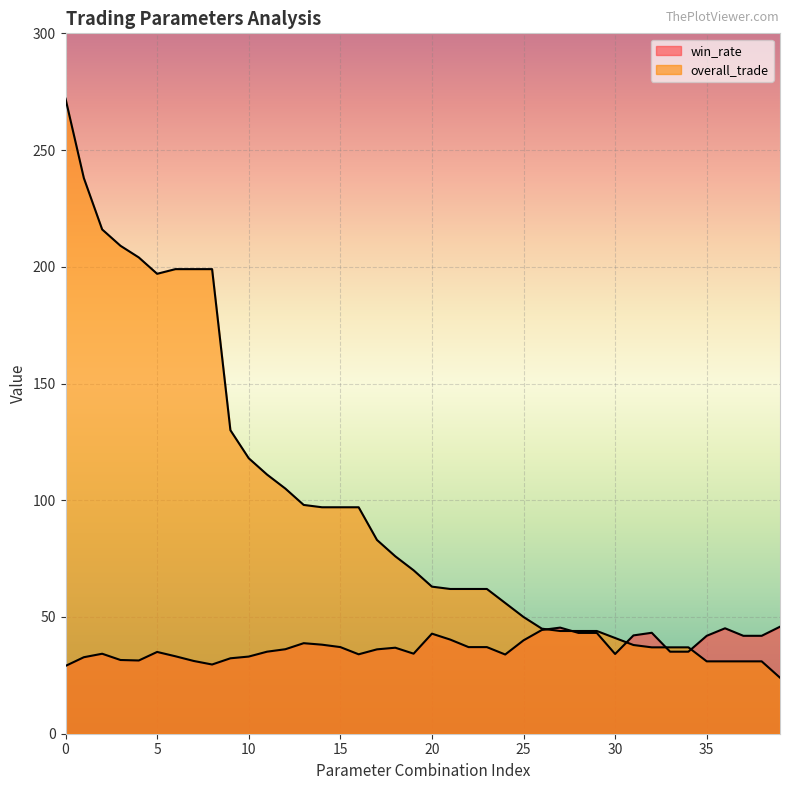

True or false: overall_trade and win_rate cross at least once.

True